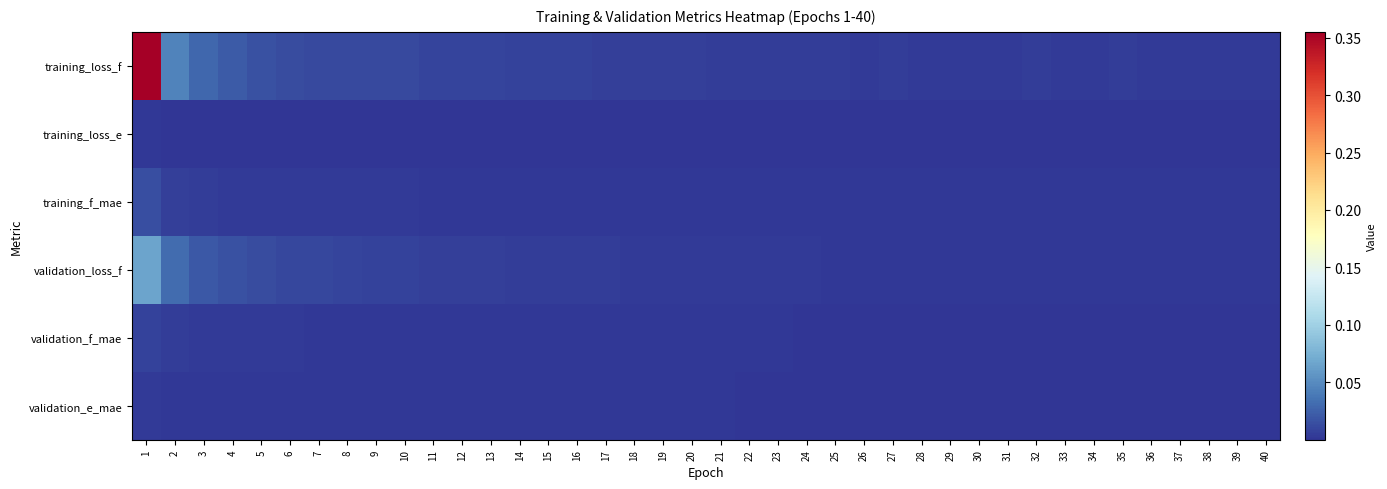

At how many categories does at least one series exceed 0?

40